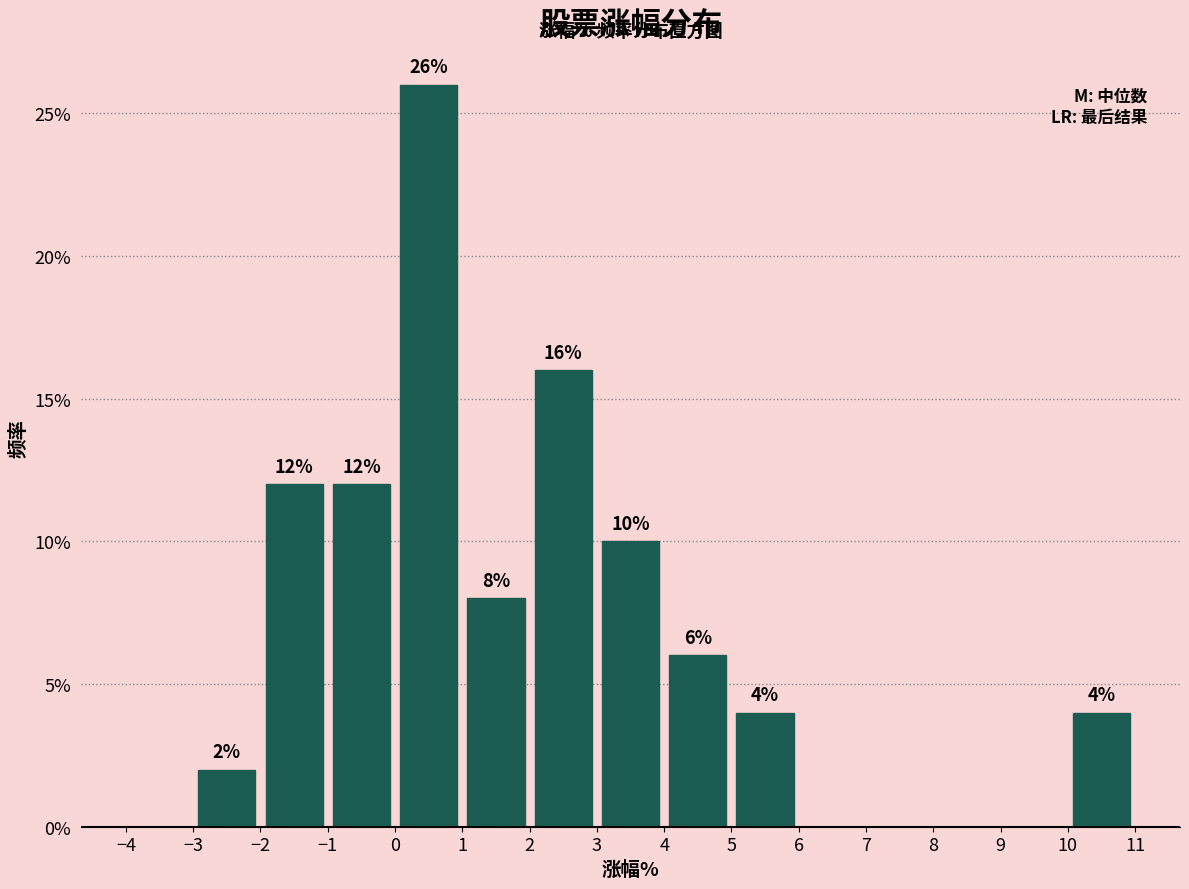

Which range on the x-axis has the tallest bar?

0 to 1